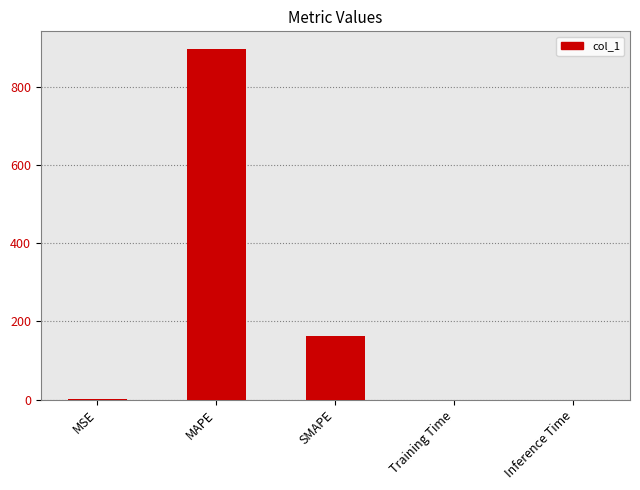

The value at SMAPE is 111.6. True or false?

False